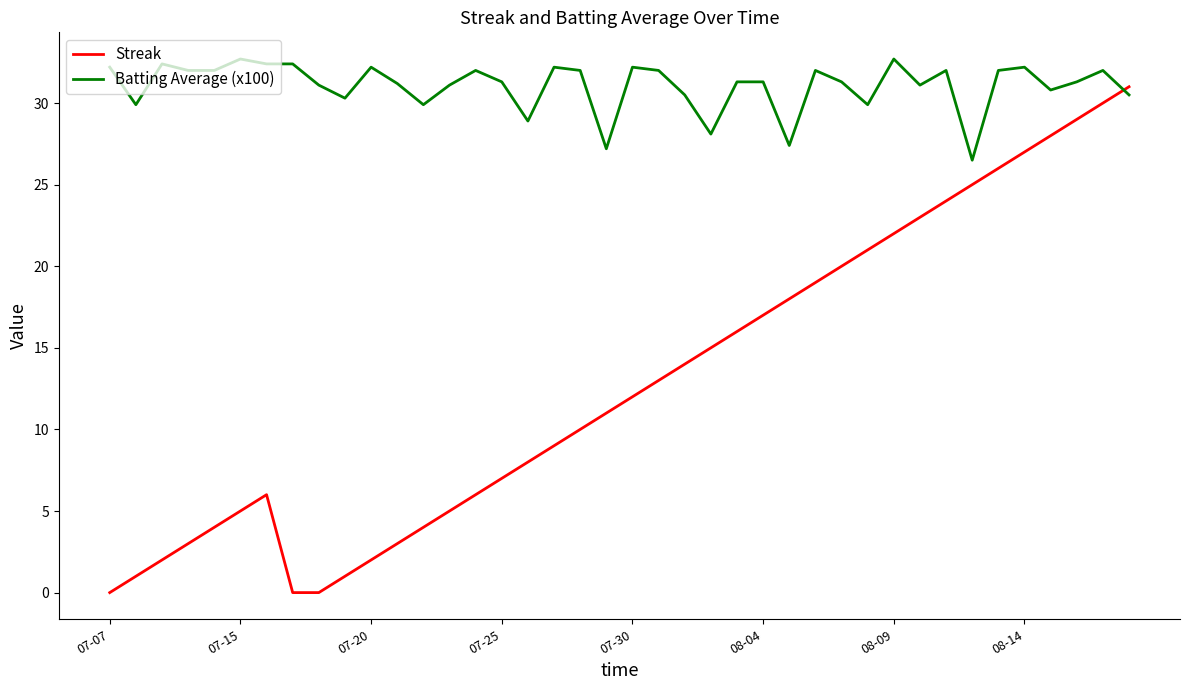

Rank the series by their maximum value, from highest to lowest.

Batting Average (x100), Streak